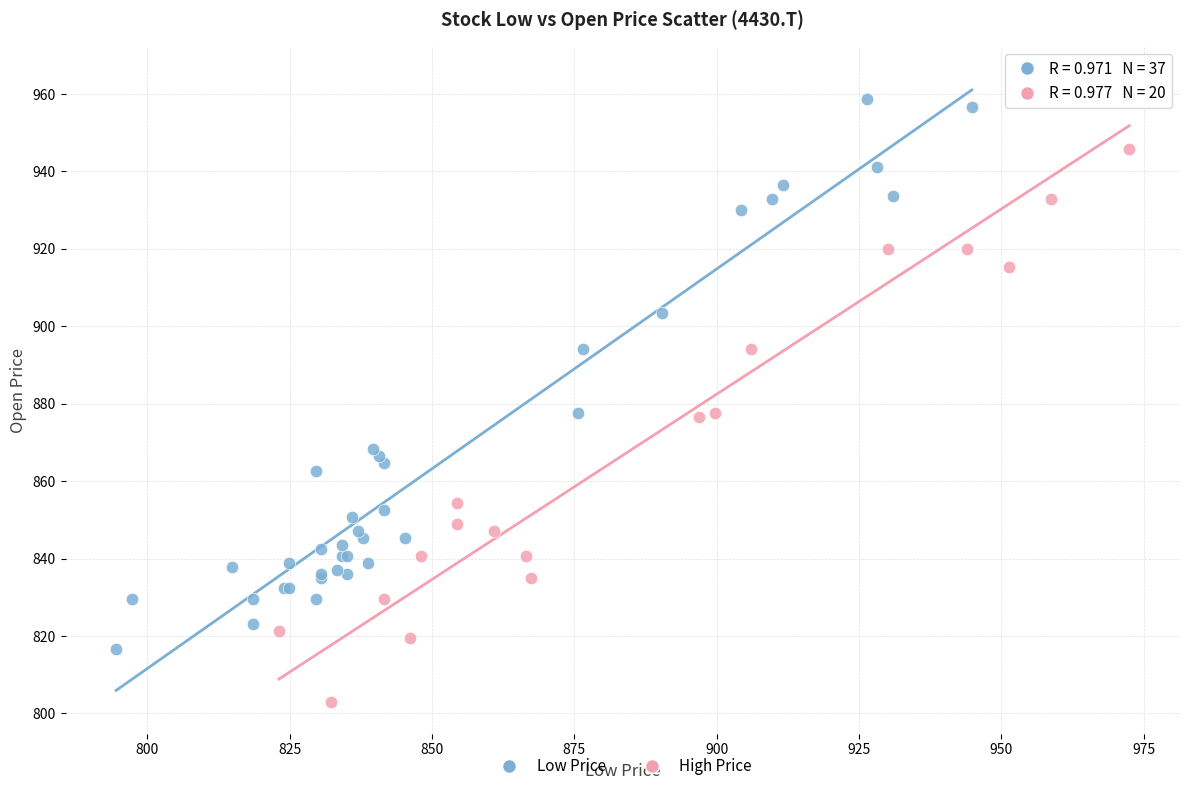

Which series has the largest Y range (max minus min)?

High Price